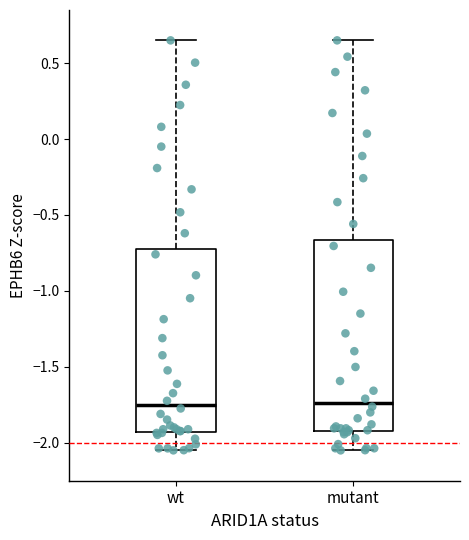

Where does the upper whisker of the box for wt end on the y-axis? The values are not printed on the chart, so give them approximately, as read against the axis.

0.65